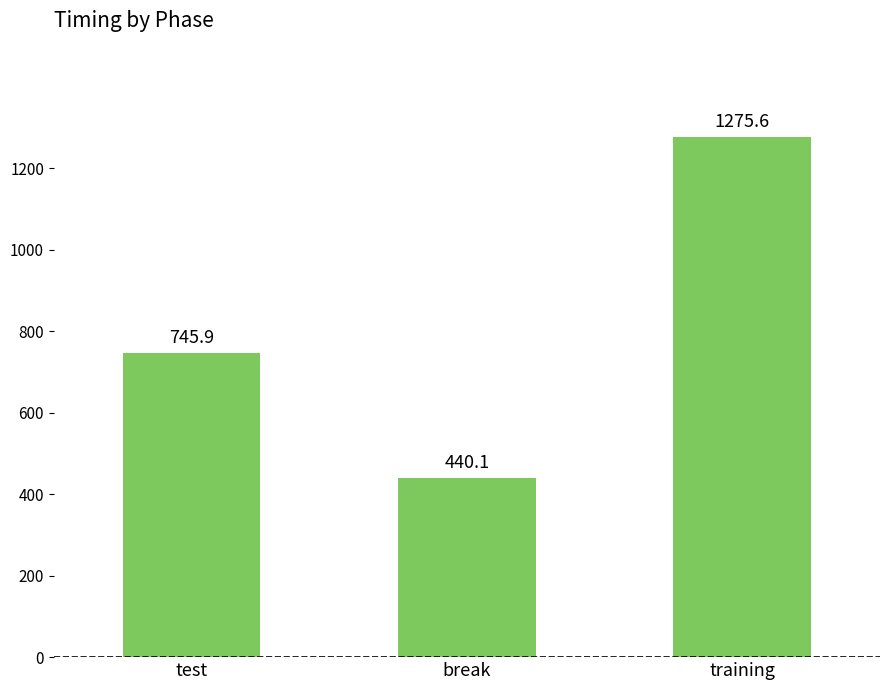

Between training and test, which is larger?

training